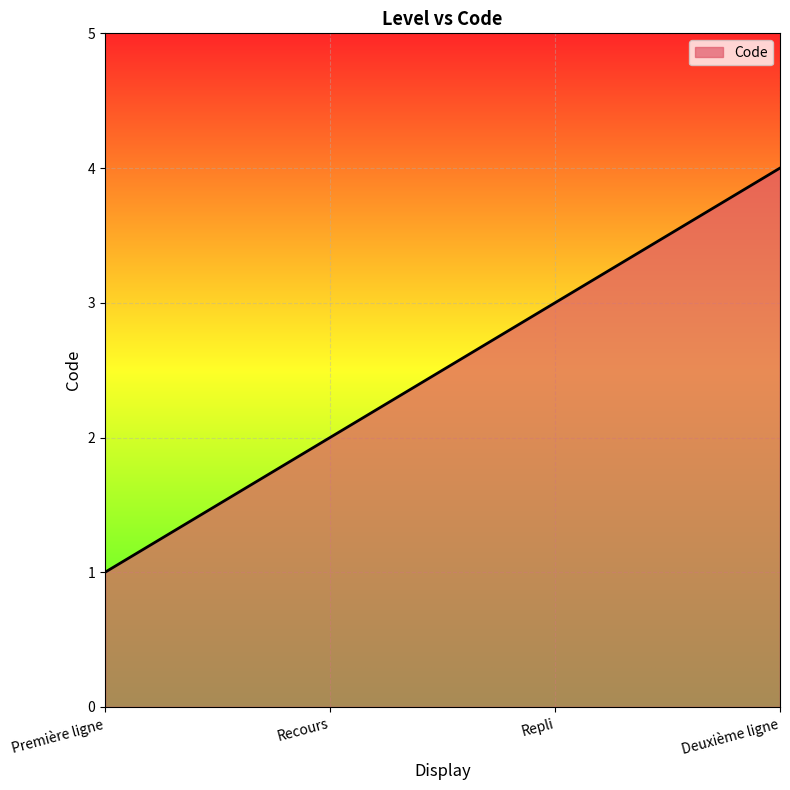

What is the change in value from Recours to Deuxième ligne?

+2